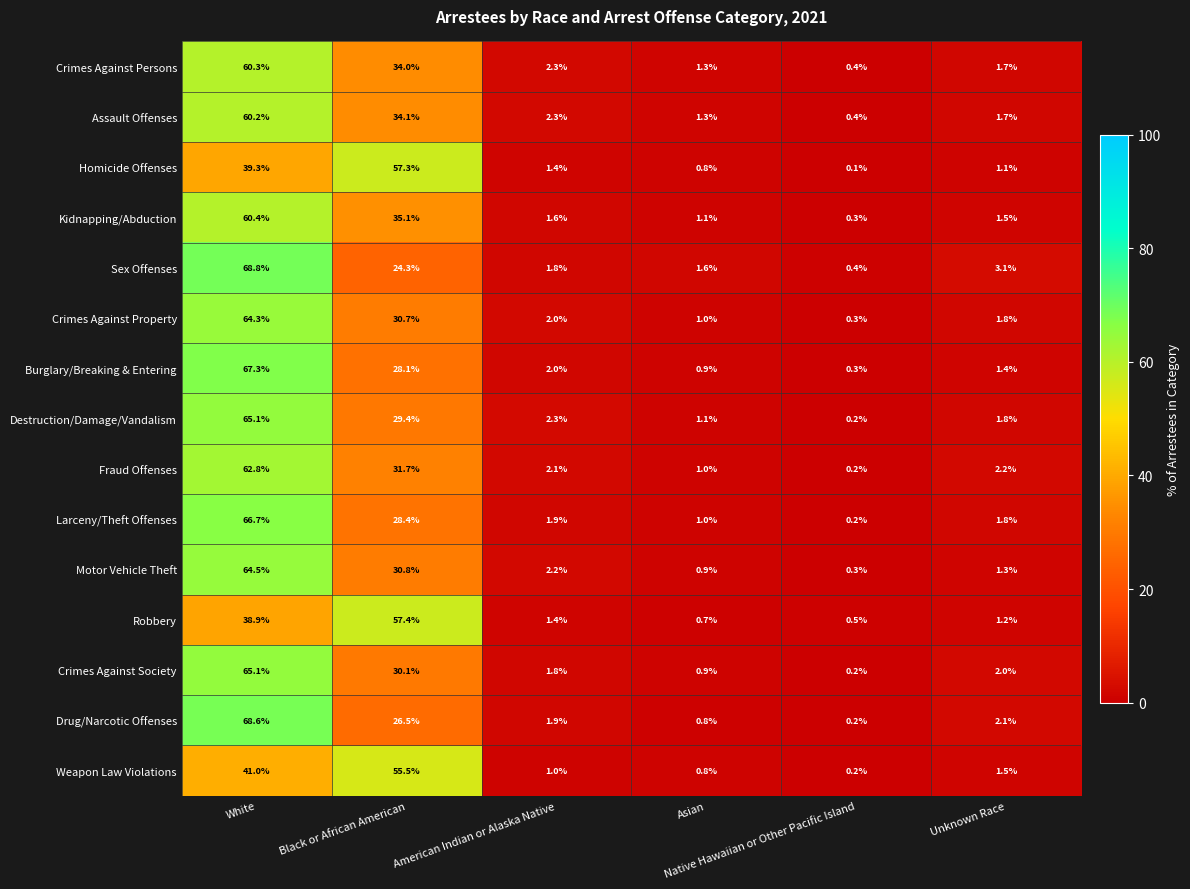

What is the average value of the Motor Vehicle Theft series?

16.7